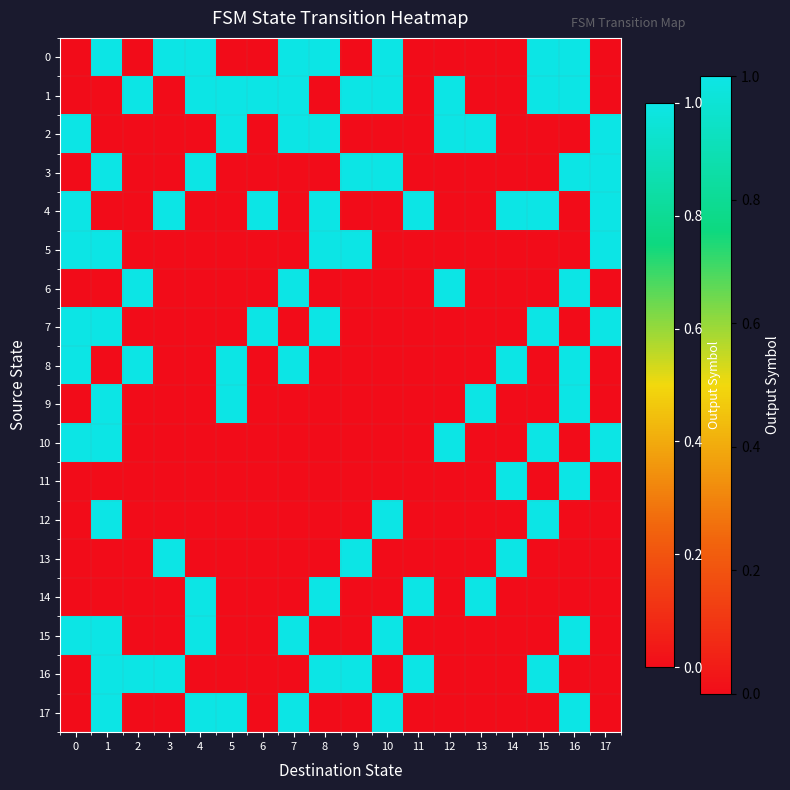

Reading left to right, list all the values displayed in this chart.

row_0: 0	1	0	1	1	0	0	1	1	0	1	0	0	0	0	1	1	0
row_1: 0	0	1	0	1	1	1	1	0	1	1	0	1	0	0	1	1	0
row_2: 1	0	0	0	0	1	0	1	1	0	0	0	1	1	0	0	0	1
row_3: 0	1	0	0	1	0	0	0	0	1	1	0	0	0	0	0	1	1
row_4: 1	0	0	1	0	0	1	0	1	0	0	1	0	0	1	1	0	1
row_5: 1	1	0	0	0	0	0	0	1	1	0	0	0	0	0	0	0	1
row_6: 0	0	1	0	0	0	0	1	0	0	0	0	1	0	0	0	1	0
row_7: 1	1	0	0	0	0	1	0	1	0	0	0	0	0	0	1	0	1
row_8: 1	0	1	0	0	1	0	1	0	0	0	0	0	0	1	0	1	0
row_9: 0	1	0	0	0	1	0	0	0	0	0	0	0	1	0	0	1	0
row_10: 1	1	0	0	0	0	0	0	0	0	0	0	1	0	0	1	0	1
row_11: 0	0	0	0	0	0	0	0	0	0	0	0	0	0	1	0	1	0
row_12: 0	1	0	0	0	0	0	0	0	0	1	0	0	0	0	1	0	0
row_13: 0	0	0	1	0	0	0	0	0	1	0	0	0	0	1	0	0	0
row_14: 0	0	0	0	1	0	0	0	1	0	0	1	0	1	0	0	0	0
row_15: 1	1	0	0	1	0	0	1	0	0	1	0	0	0	0	0	1	0
row_16: 0	1	1	1	0	0	0	0	1	1	0	1	0	0	0	1	0	0
row_17: 0	1	0	0	1	1	0	1	0	0	1	0	0	0	0	0	1	0